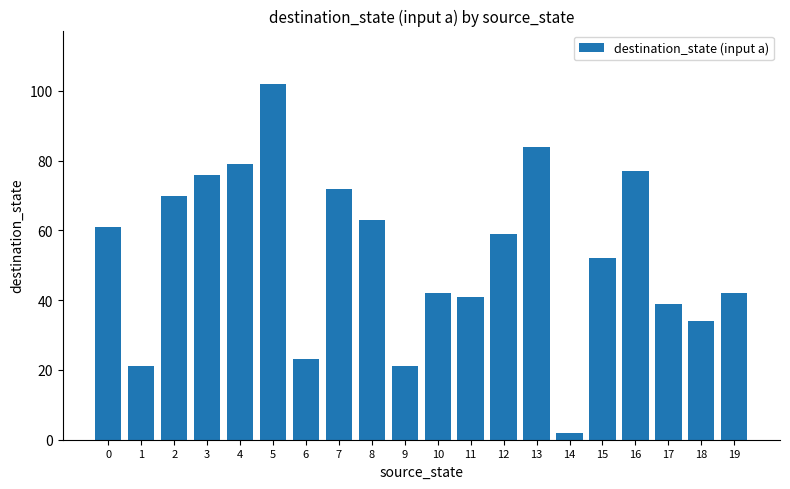

The value at 19 is 63. True or false?

False